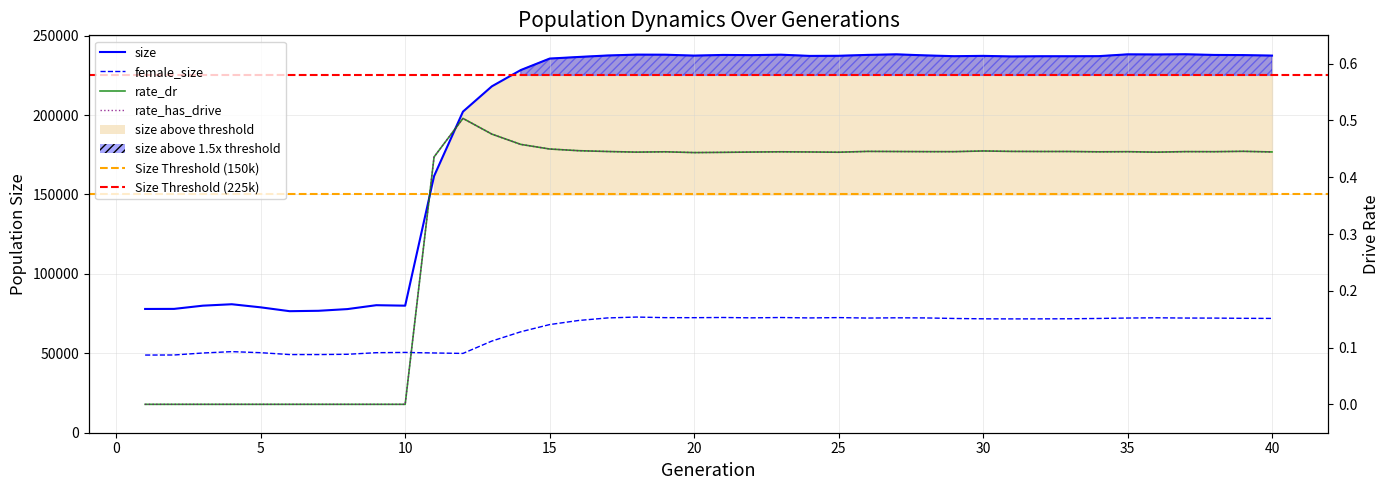

True or false: rate_dr has a value of 0.2 at 38.

False